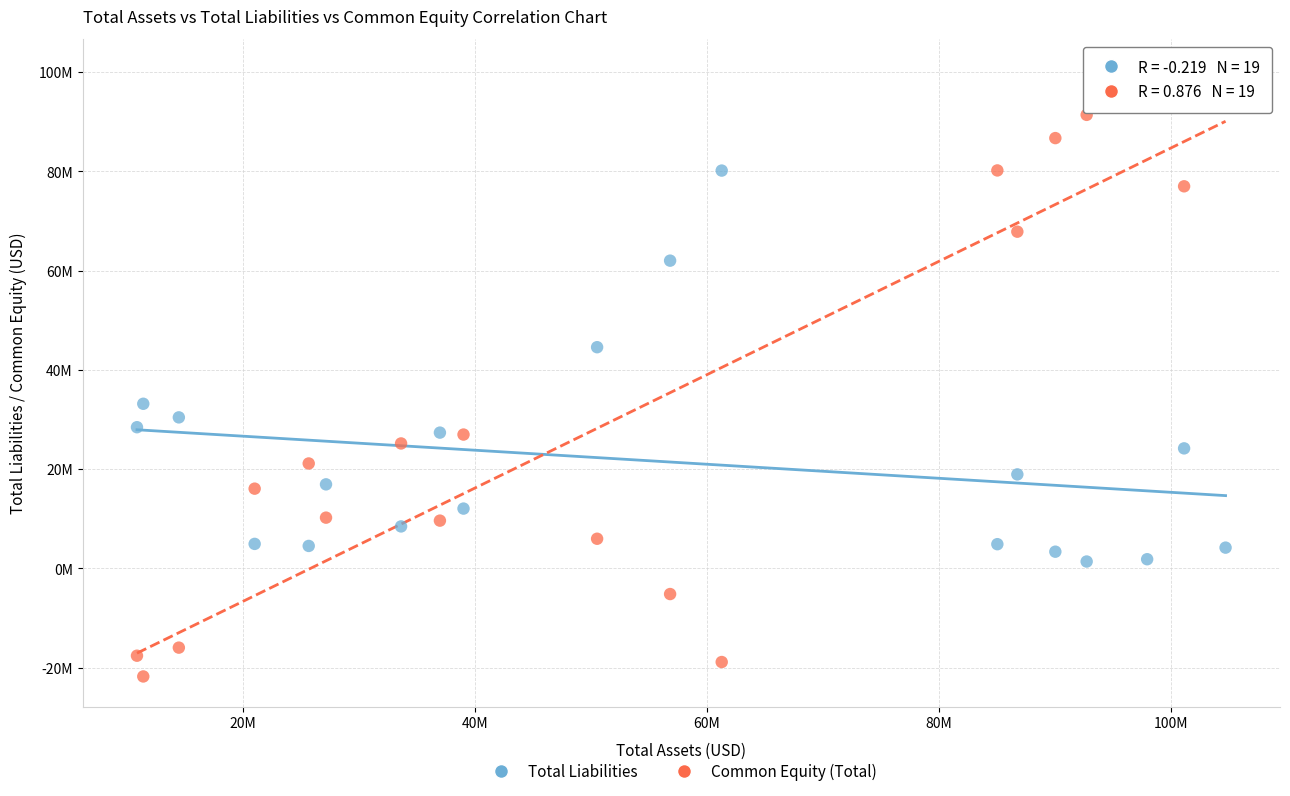

Which series has the largest Y range (max minus min)?

Common Equity (Total)